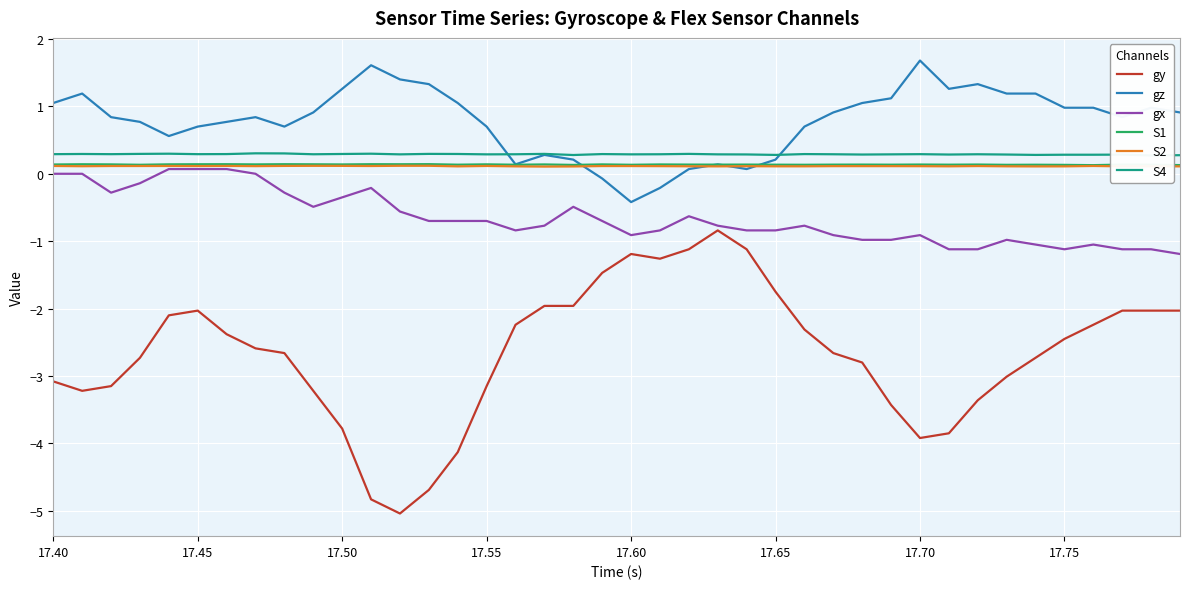

True or false: gx and gz cross at least once.

False